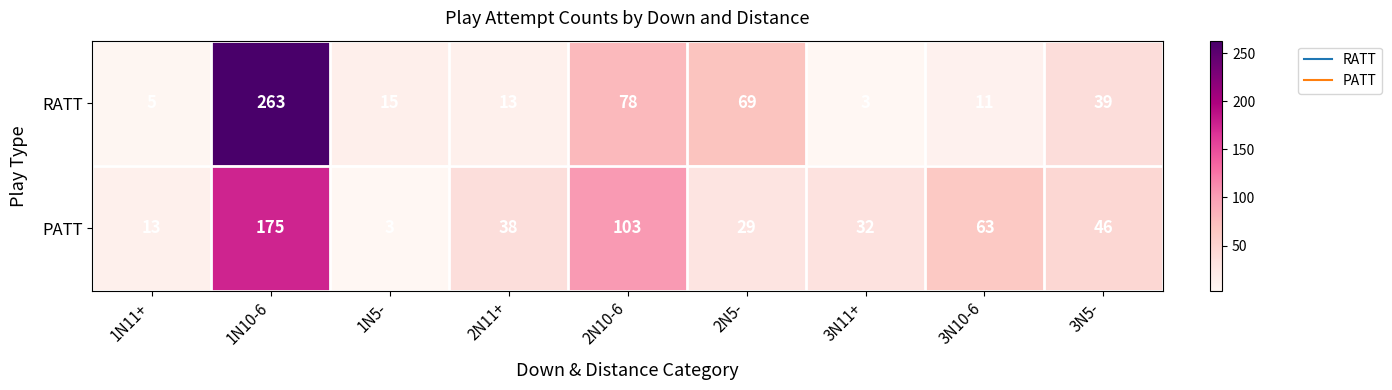

What is the sum of the PATT values at 3N11+ and 2N5-?

61